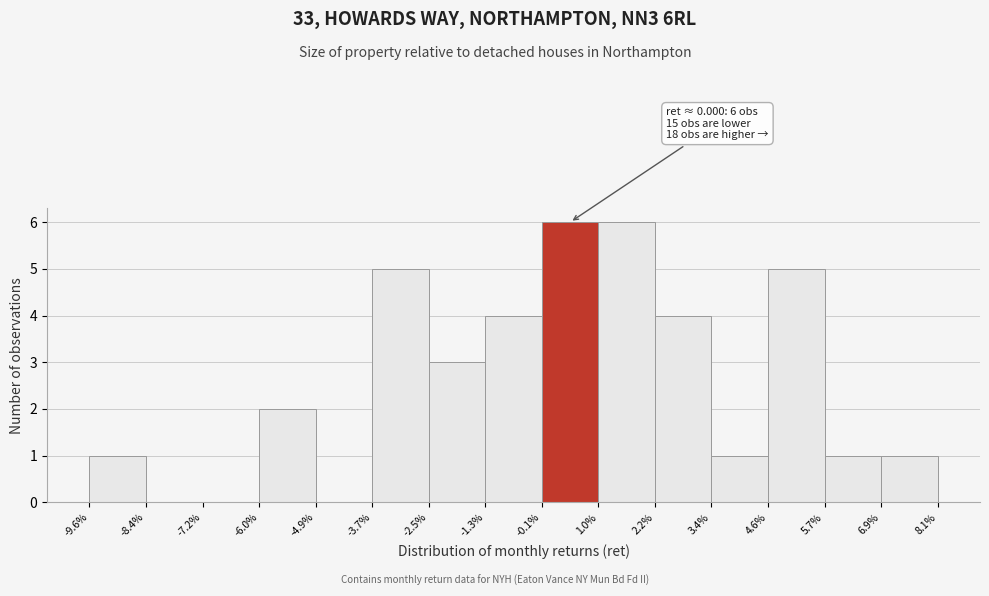

Reading left to right, list all the values displayed in this chart.

-9.6%=1	-8.4%=0	-7.2%=0	-6.0%=2	-4.9%=0	-3.7%=5	-2.5%=3	-1.3%=4	-0.1%=6	1.0%=6	2.2%=4	3.4%=1	4.6%=5	5.7%=1	6.9%=1